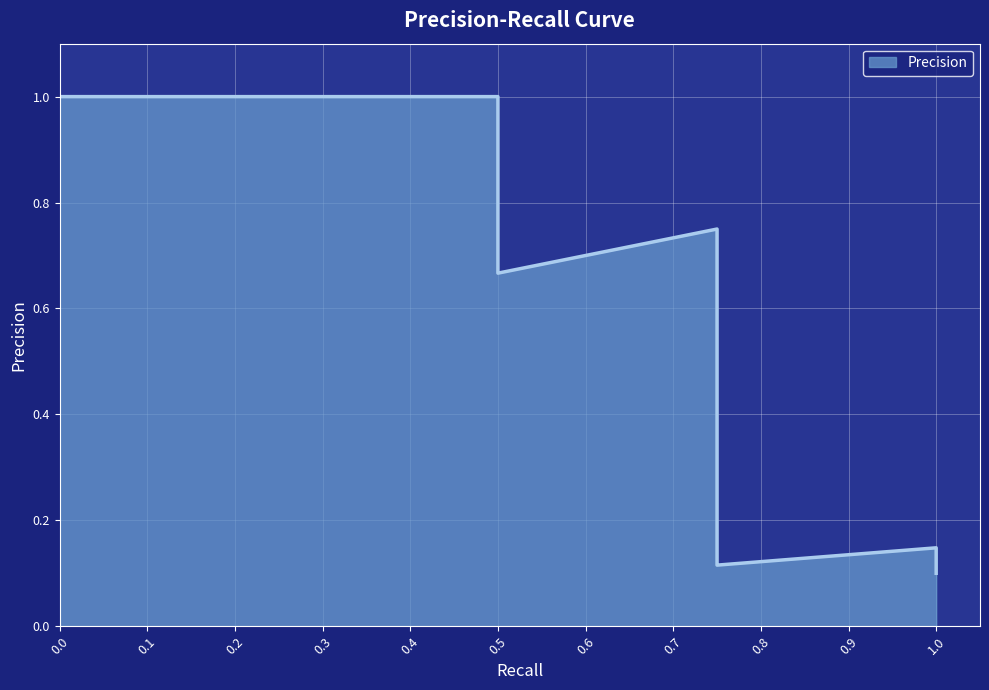

What is the sum of the values at 2 and 18?

0.8